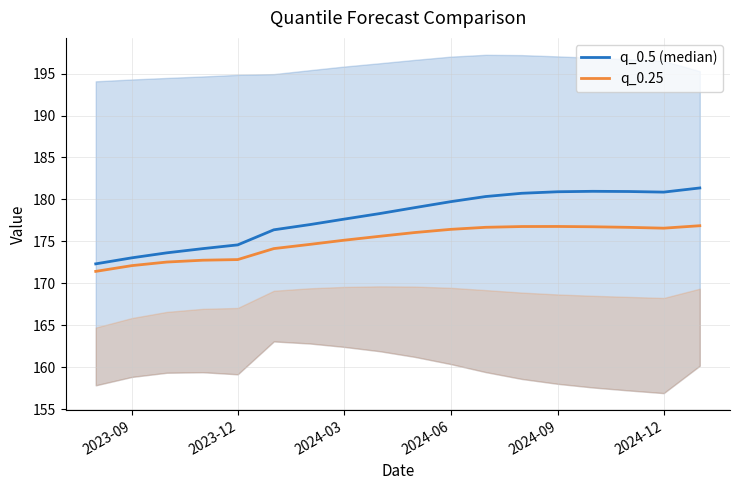

What is the value of the q_0.5 (median) point at the 8th from the left?

177.6